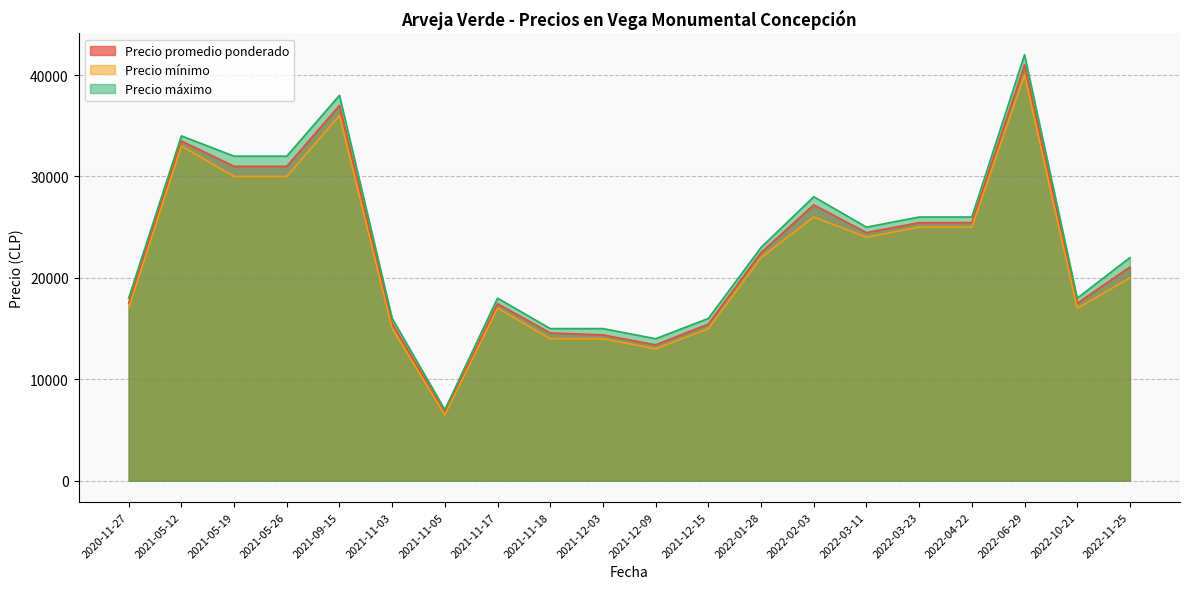

How many data points in Precio mínimo are above 22000?

9